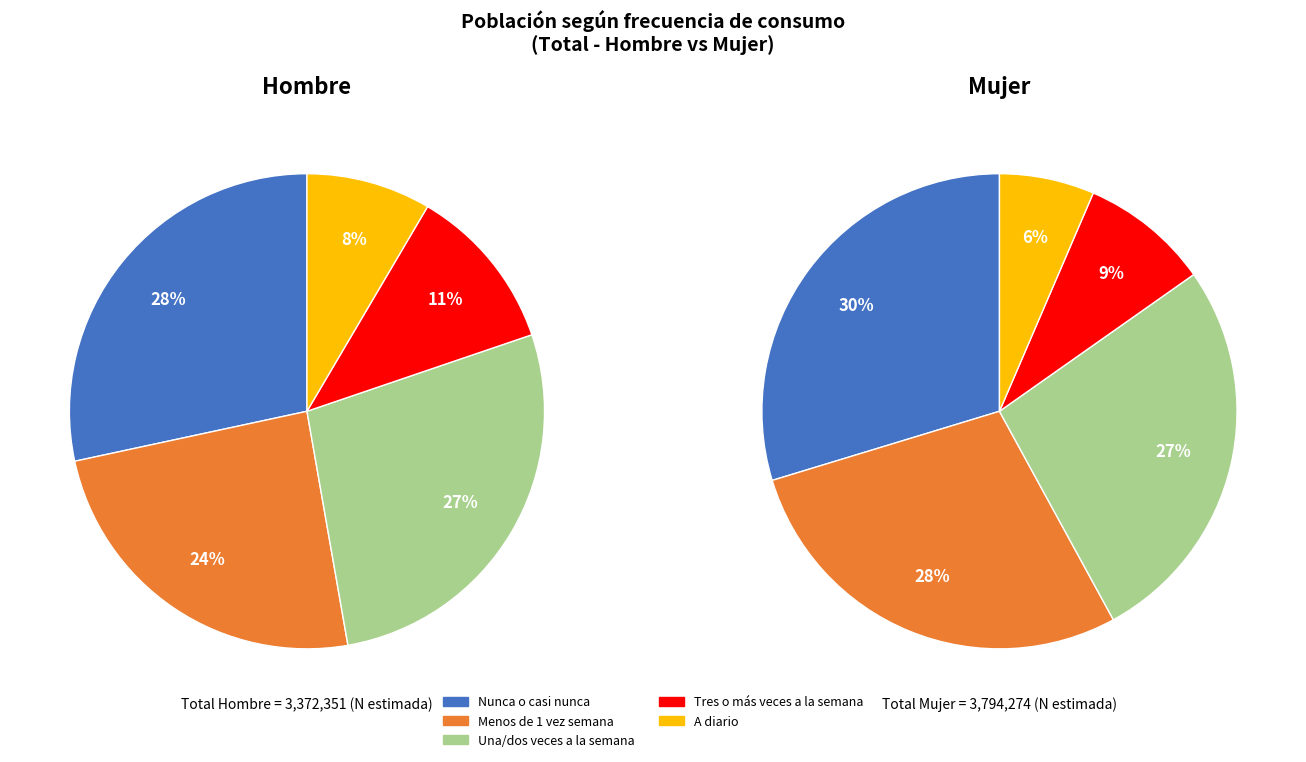

Is it true that A diario is 14% of the pie?

False